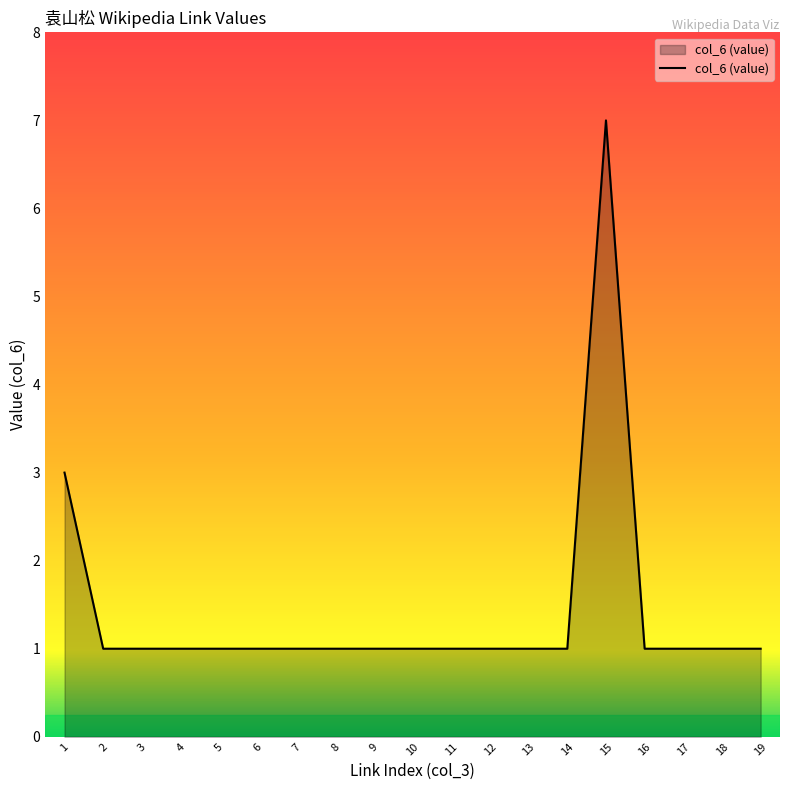

At which category does the chart reach its peak across all series?

15